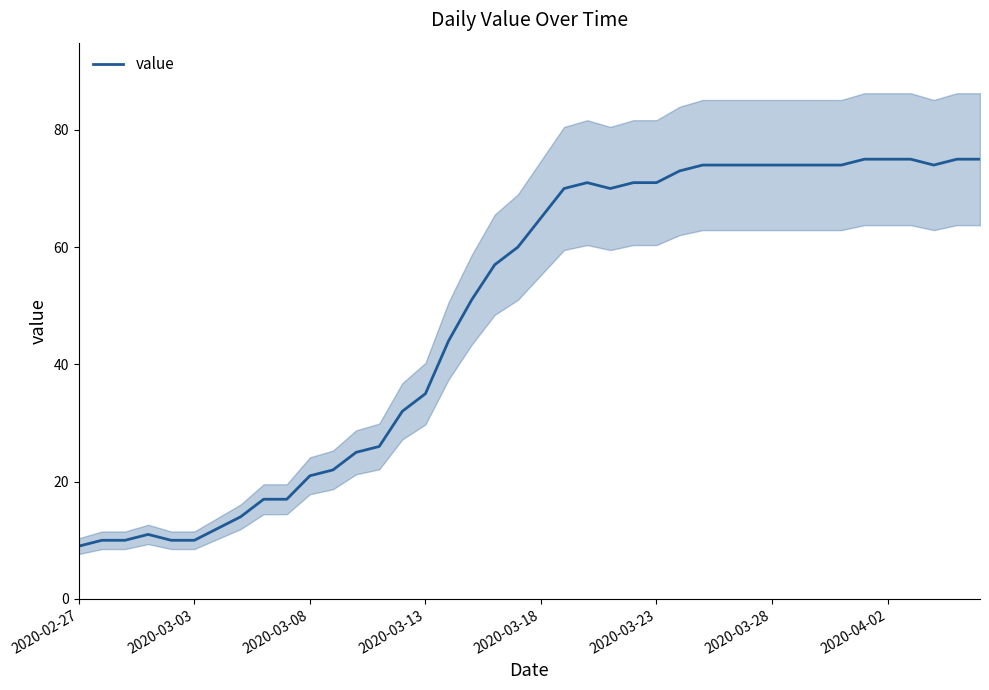

What is the difference between the maximum and minimum values?

66